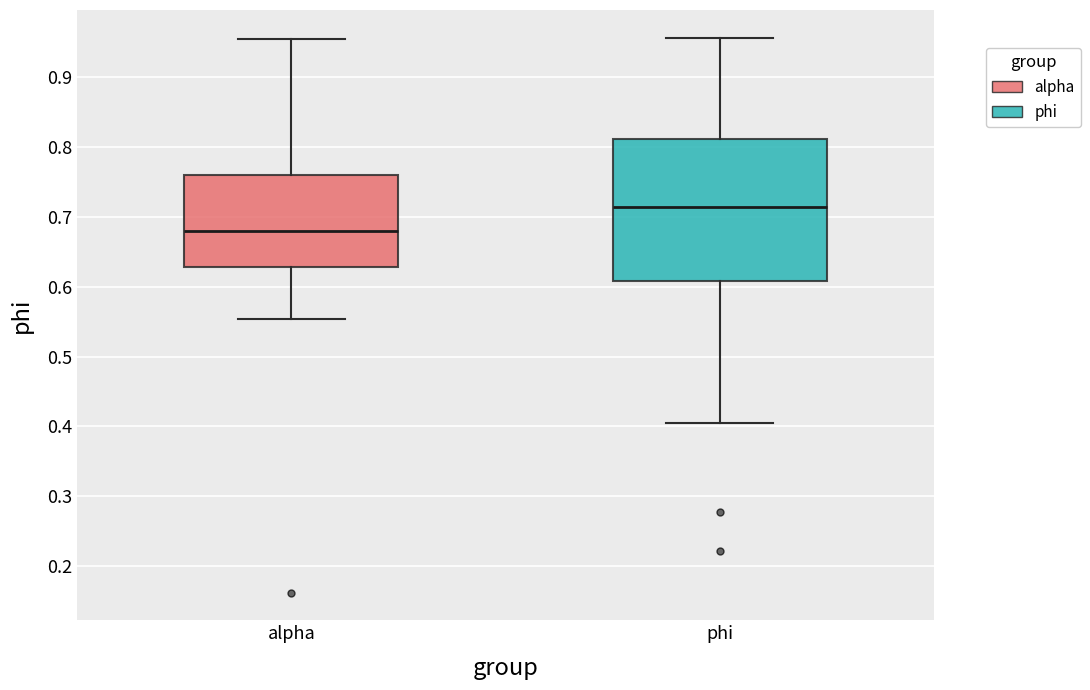

Which box has the lowest median line?

alpha